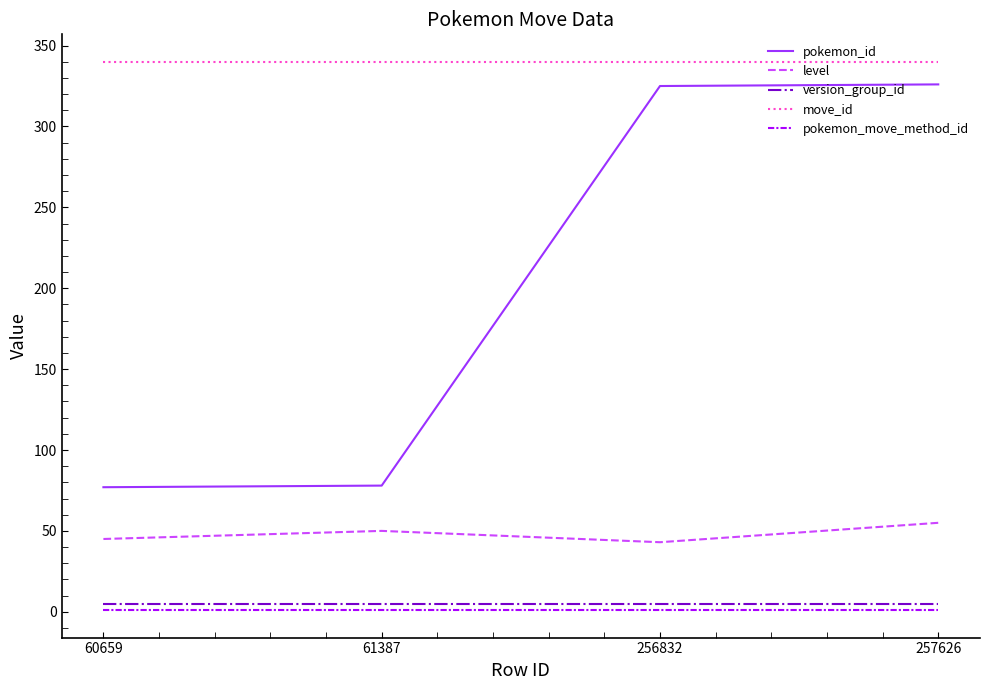

What is the difference between the highest and lowest values at 257626?

339